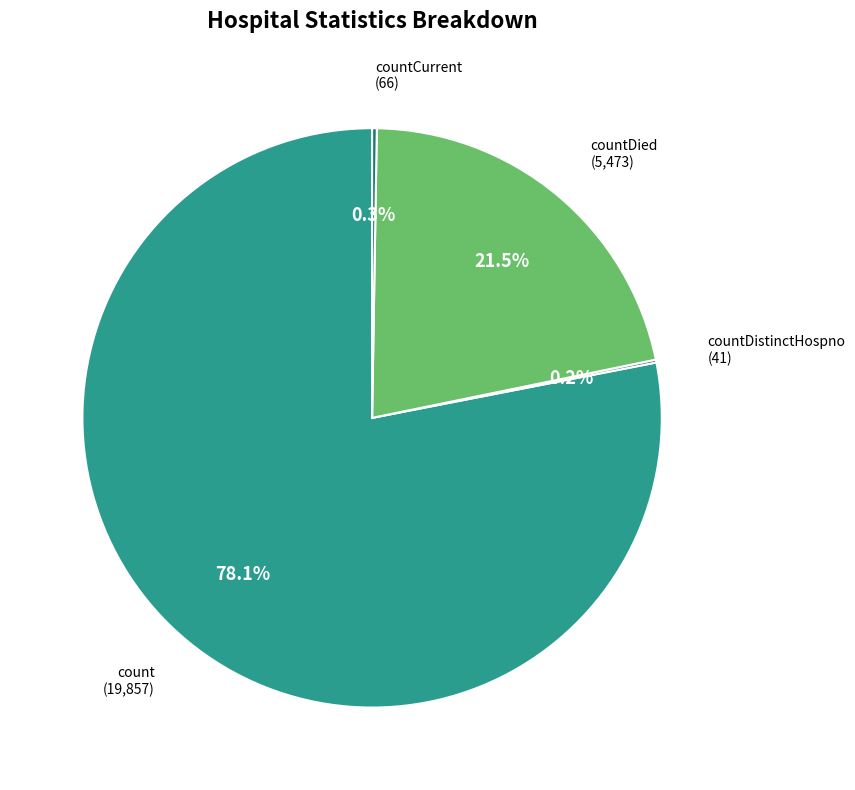

Does any single category account for the majority?

Yes